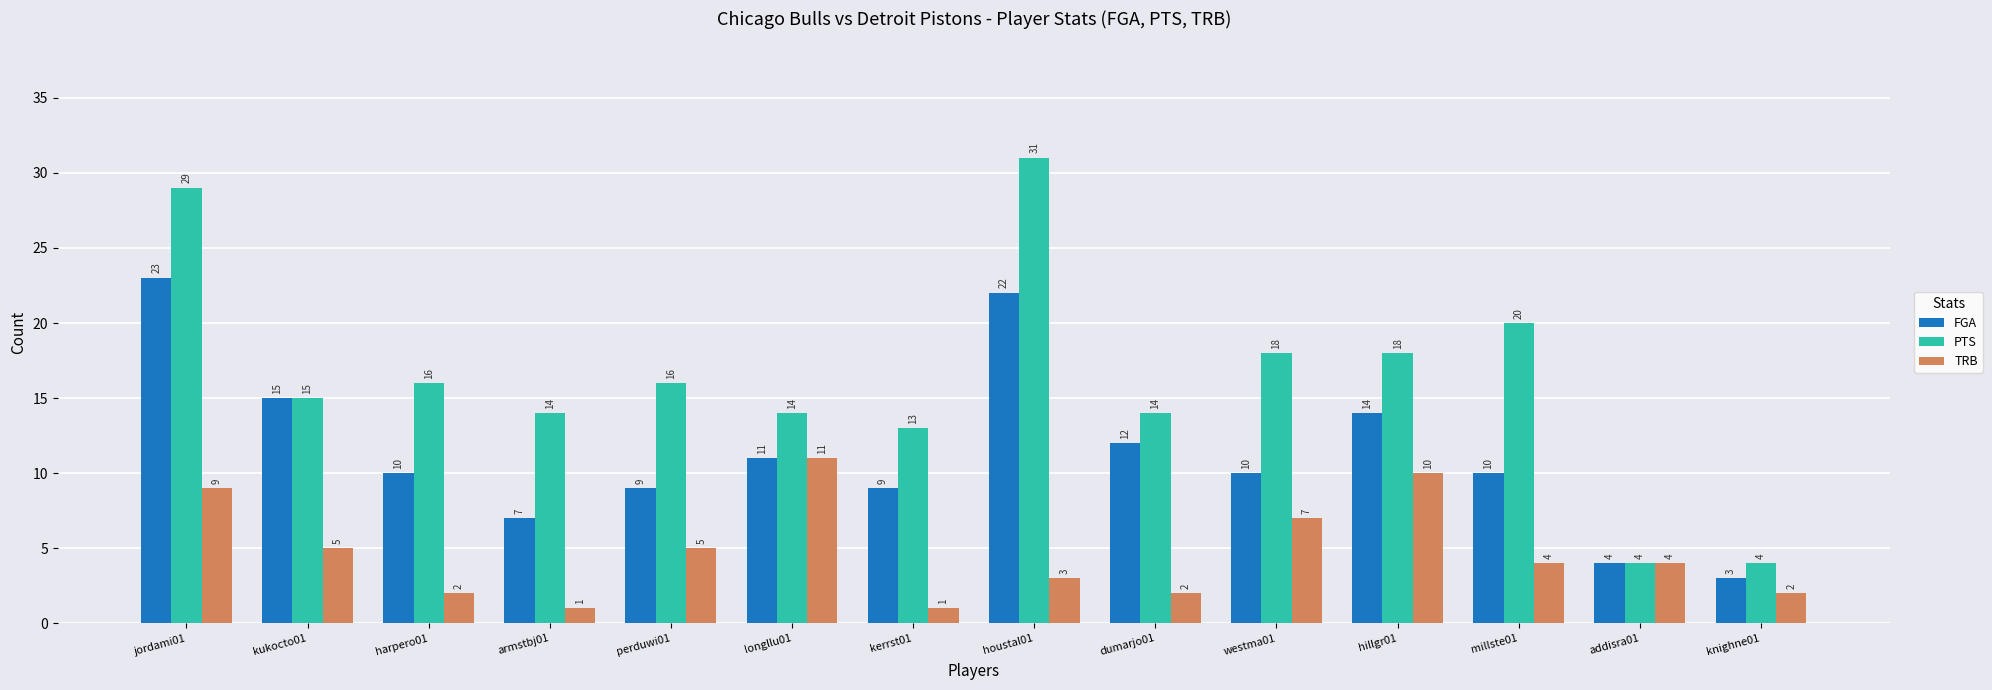

What are all the series names shown in the legend?

FGA, PTS, TRB